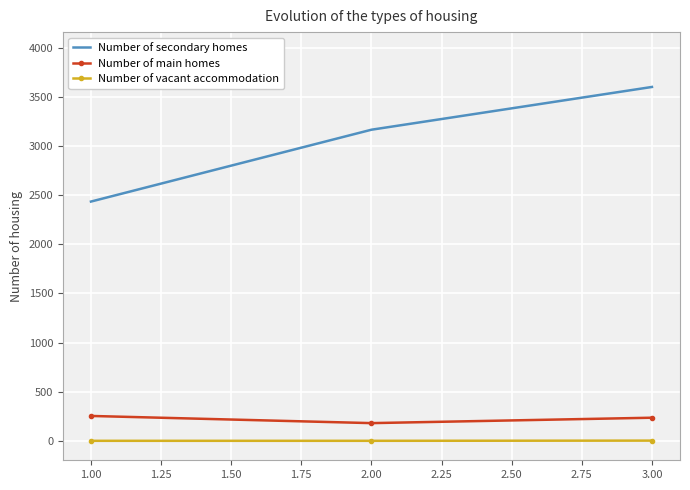

Is the value of Number of secondary homes at 3.00 greater than the value of Number of main homes at 2.00?

Yes